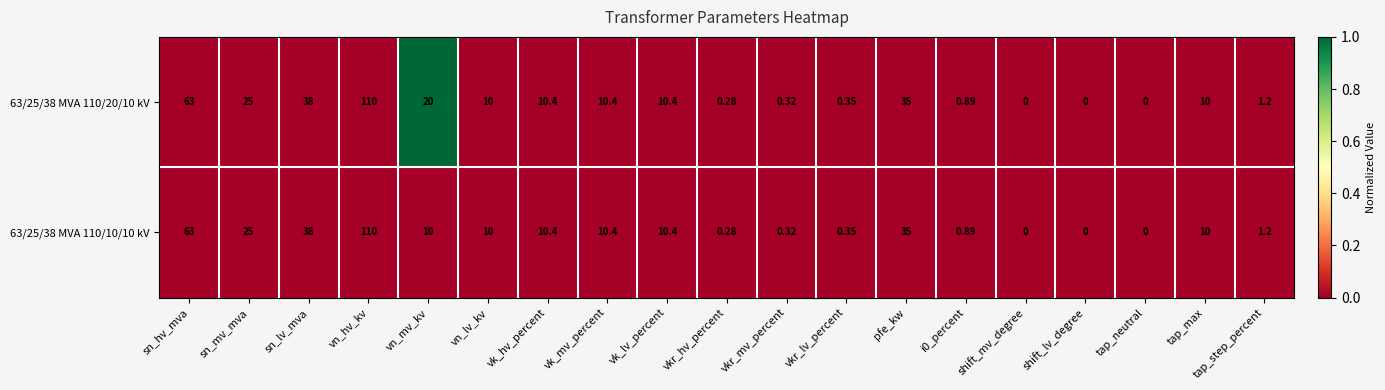

At which category is the sum across all series the highest?

vn_hv_kv